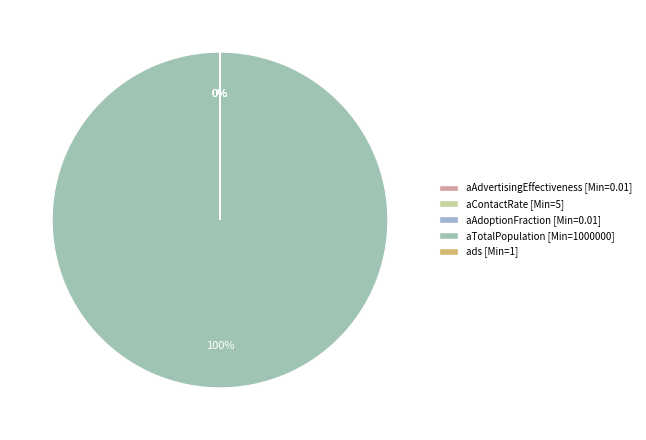

Is aTotalPopulation the majority of the pie?

Yes